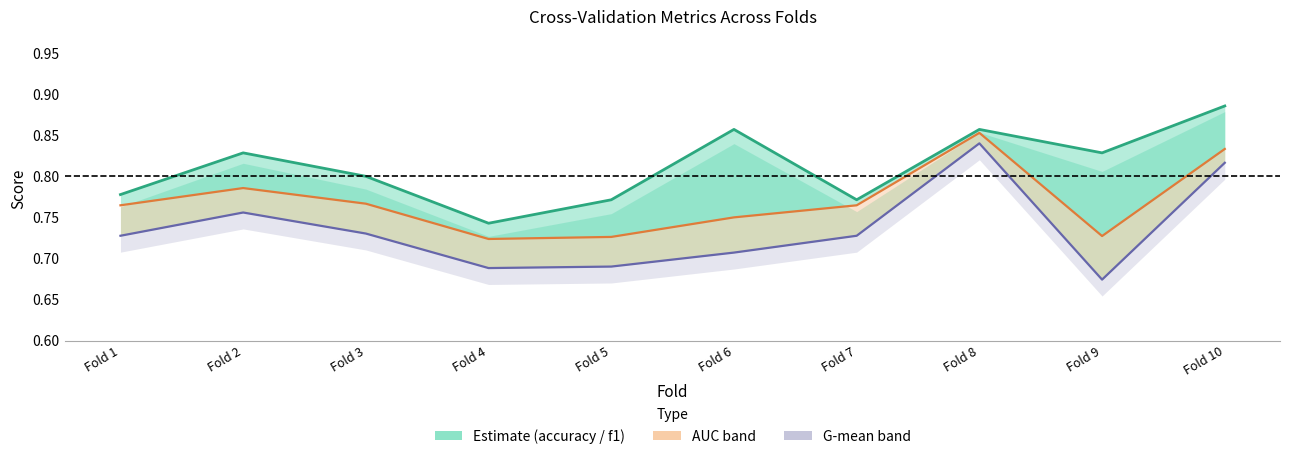

Rank the series by their average value, from highest to lowest.

accuracy, auc, g_mean